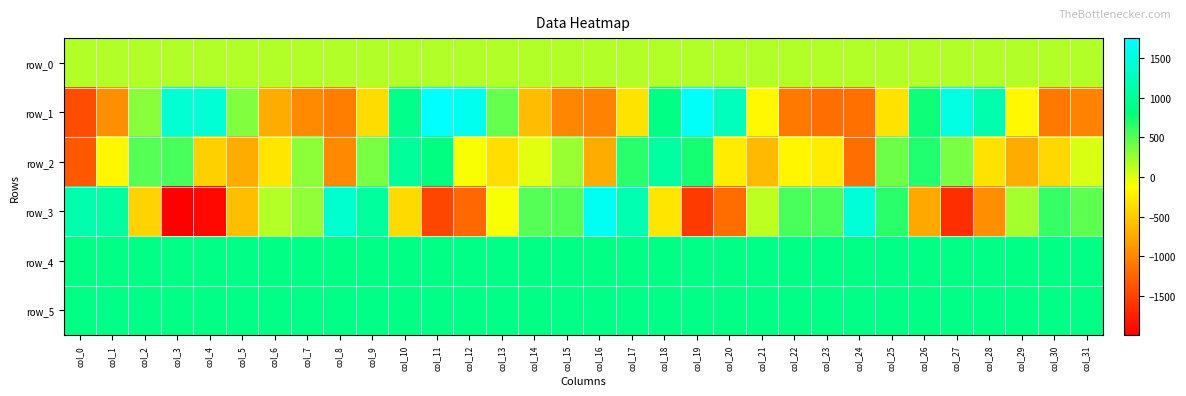

At col_26, list the series in order from largest to smallest.

row_5, row_4, row_1, row_2, row_0, row_3